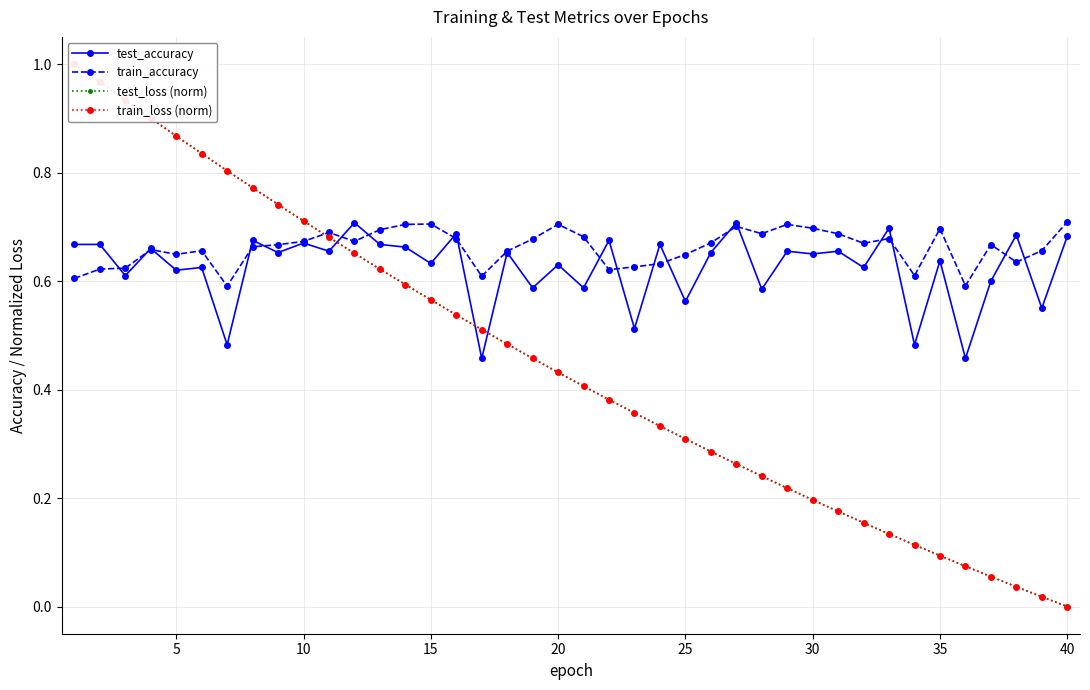

How many train_accuracy values are between 0 and 1?

40